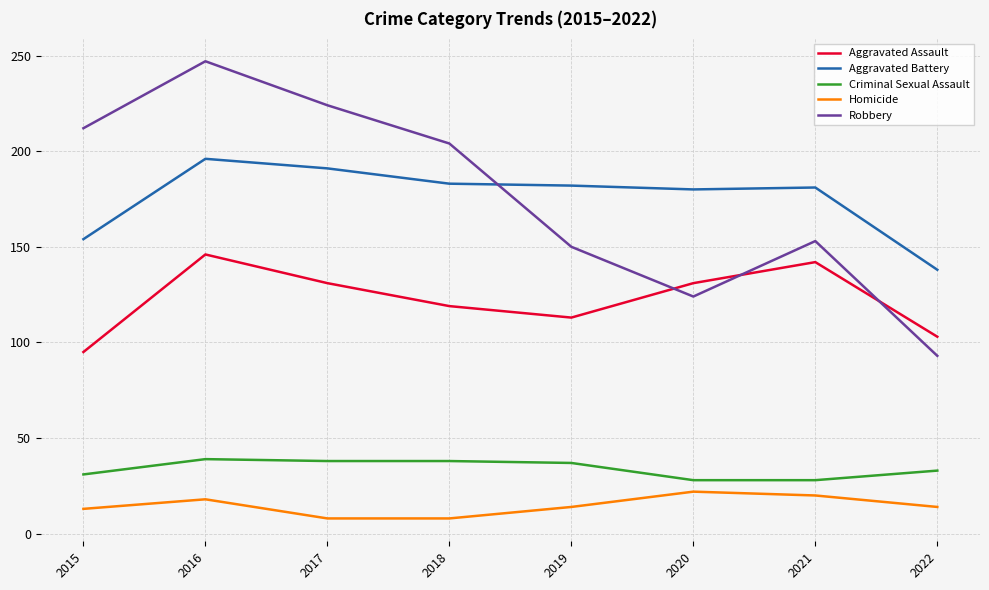

At how many categories does at least one series exceed 144?

7